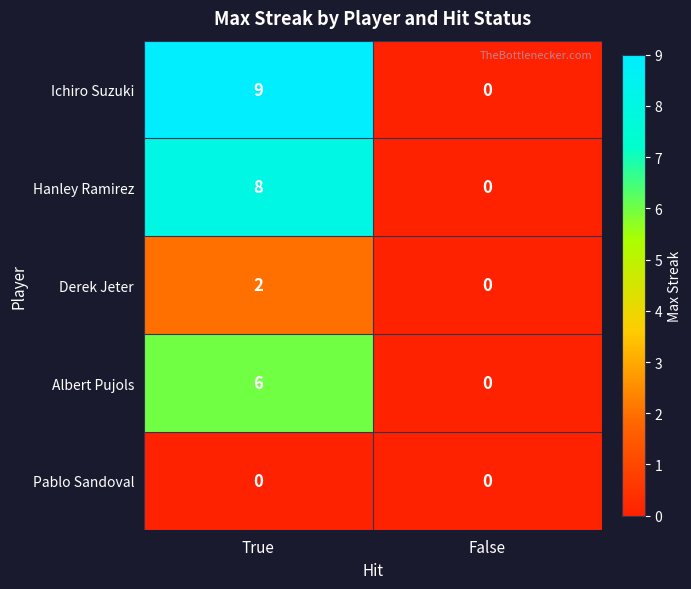

How many distinct data groups are displayed?

5